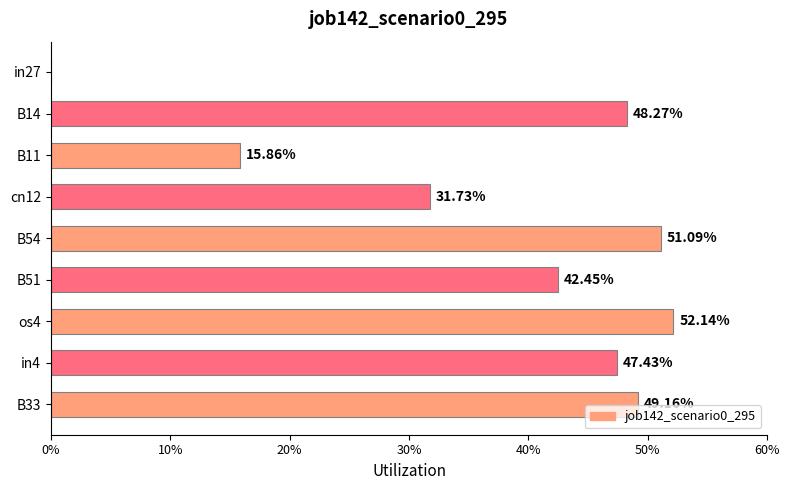

How many values are above zero?

8